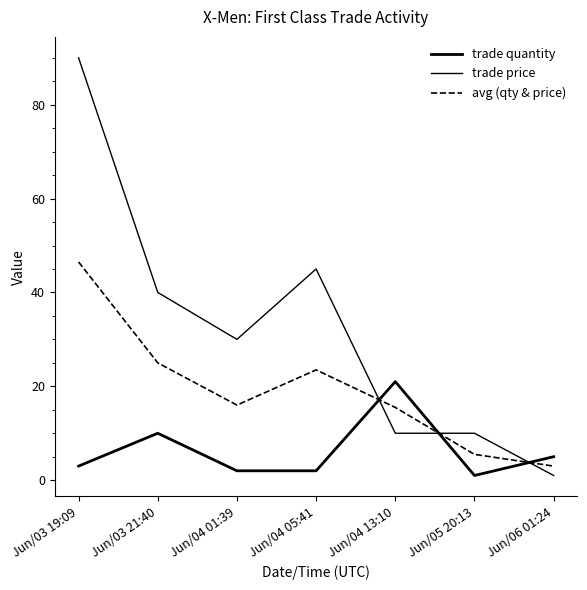

Is the value of avg (qty & price) at Jun/04 13:10 greater than the value of trade quantity at Jun/05 20:13?

Yes